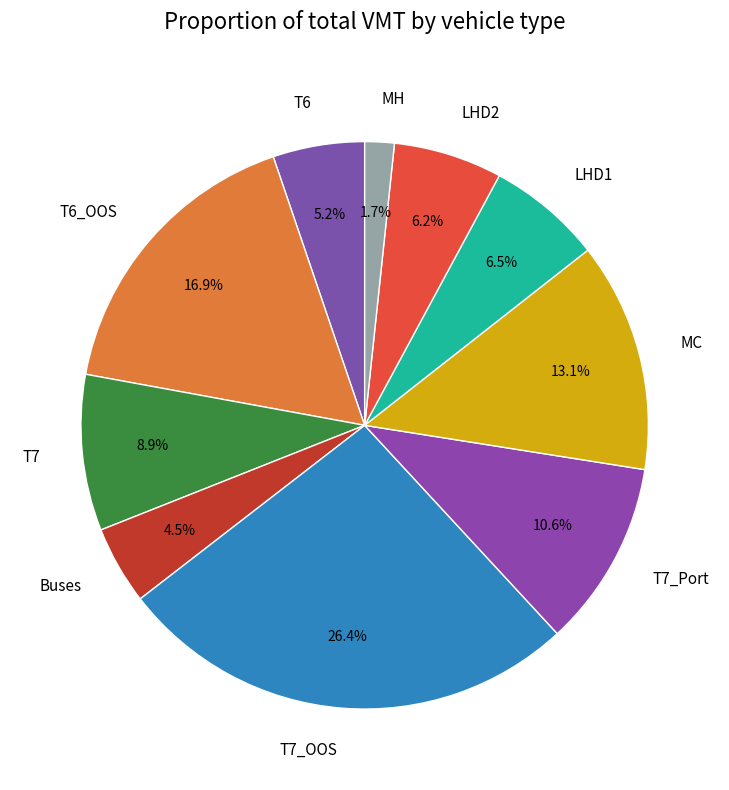

Which has a higher value, MH or T7?

T7